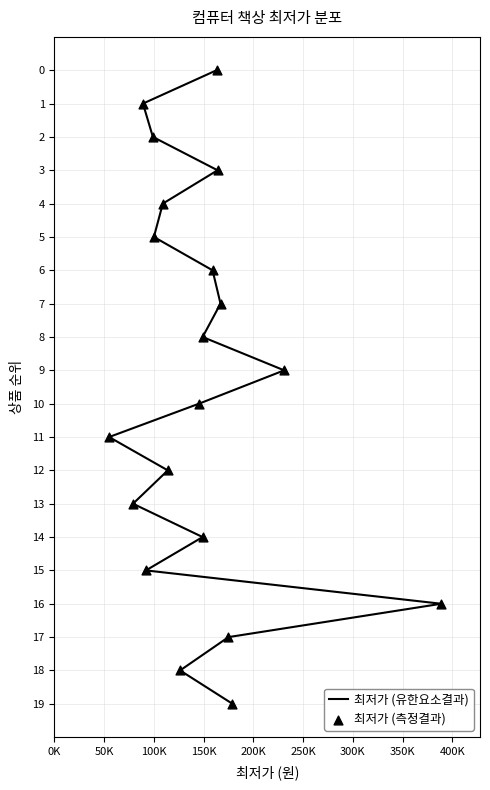

Which series reaches the minimum Y coordinate?

최저가 (유한요소결과)